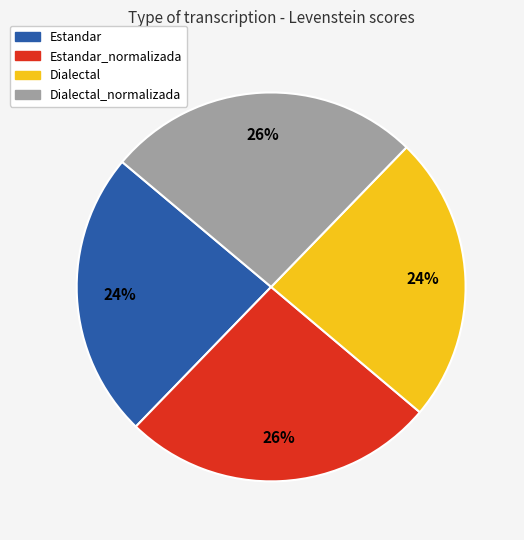

To the nearest percent, what is the difference between the largest and smallest slice percentages?

2%